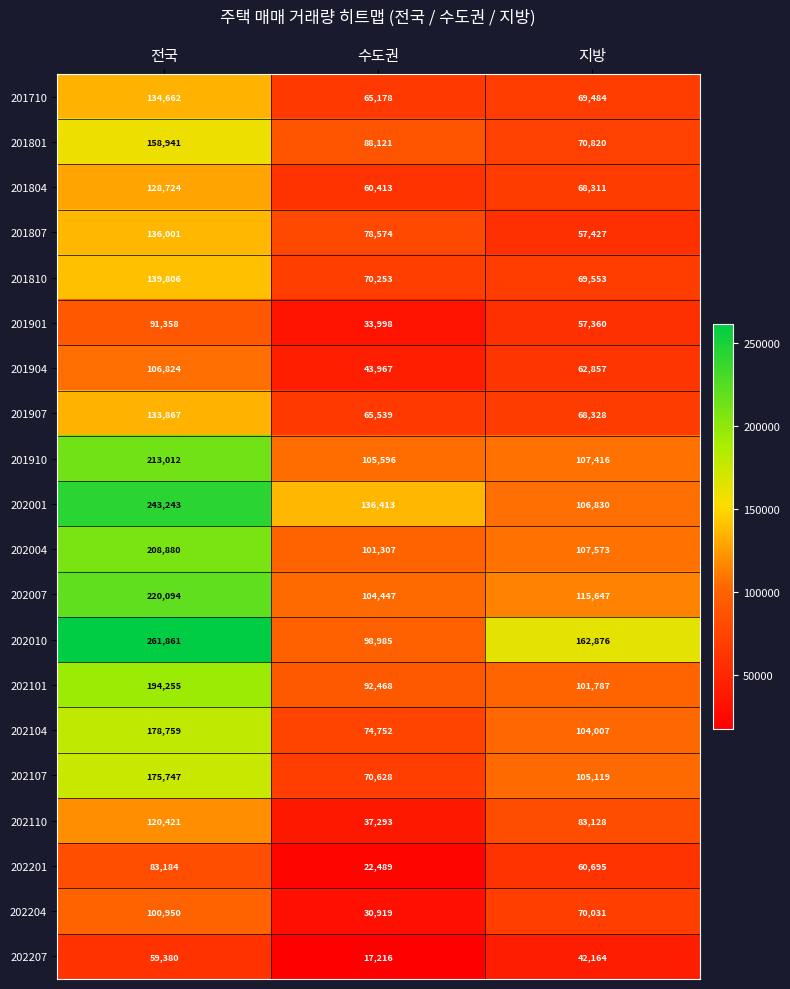

Is it true that 202001 equals 27588 at 수도권?

False